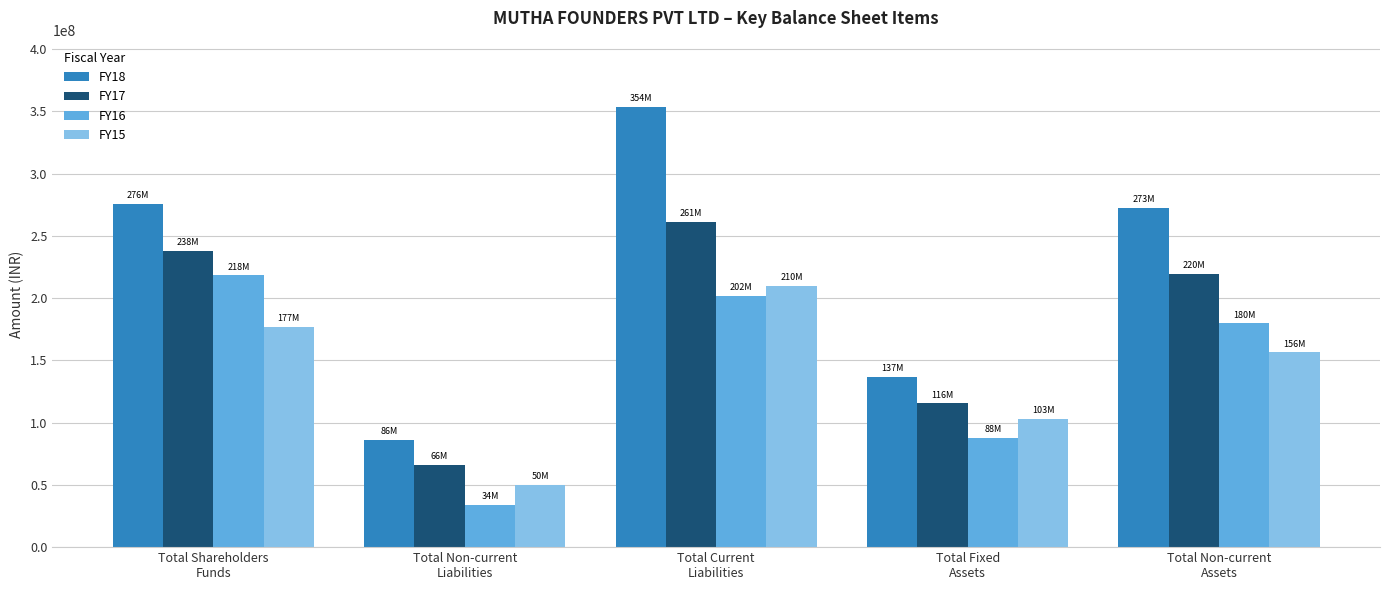

What is the difference between the maximum and minimum values in the FY17 series?

195119171